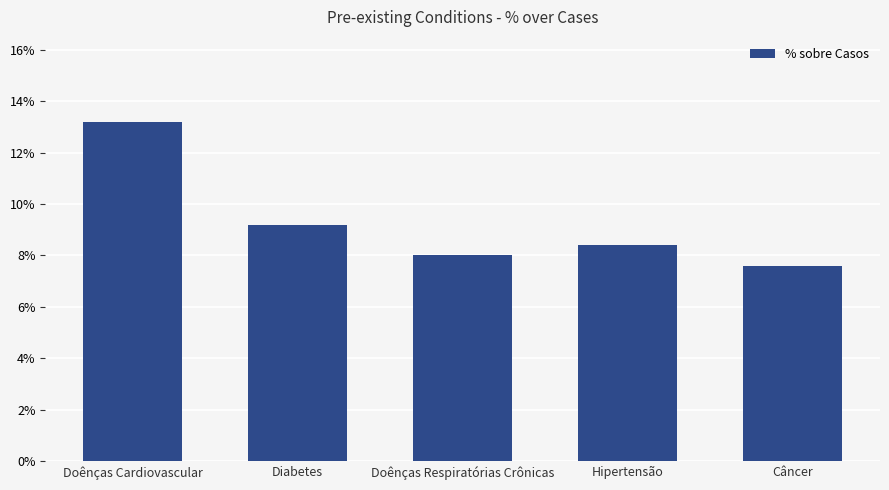

What is the minimum value shown in the chart?

0.1